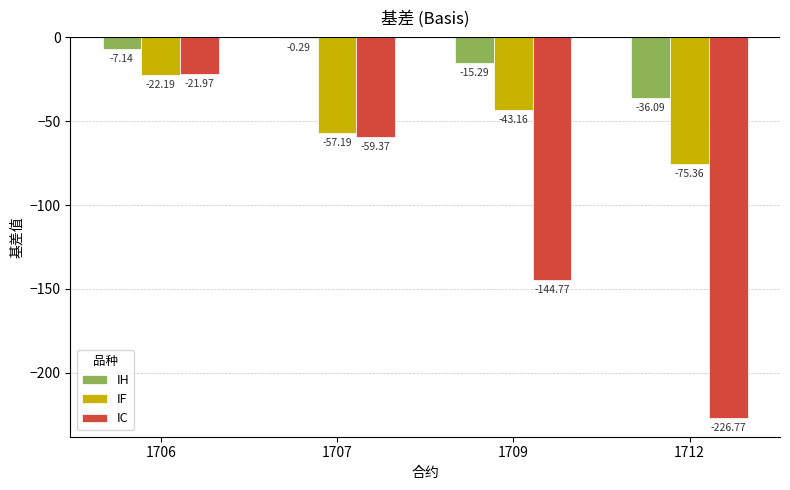

How many values in the IF series exceed -43?

1